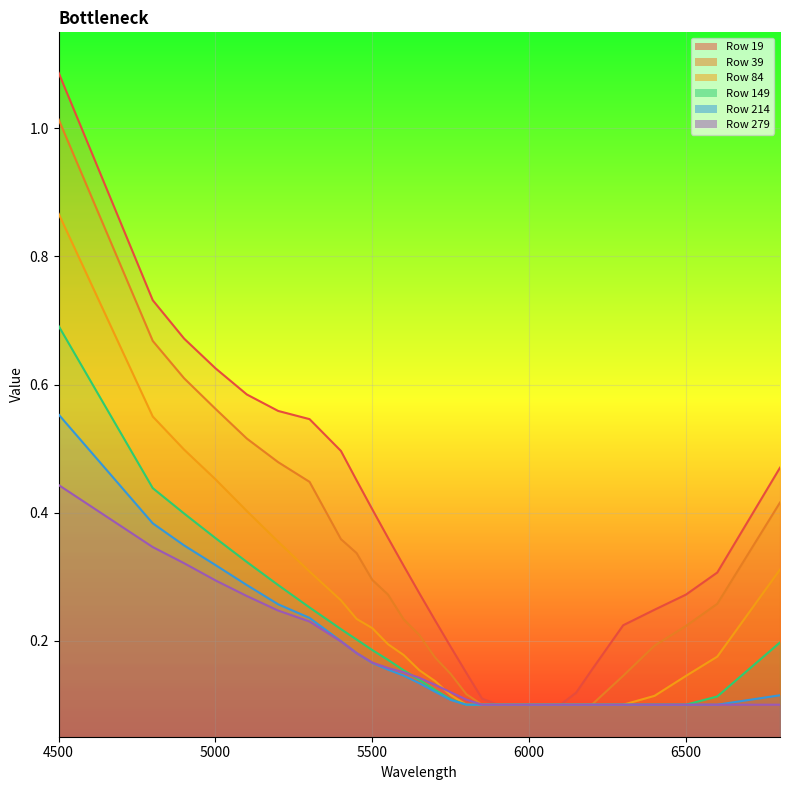

The value of 149 at 4800 is 0.4. True or false?

True